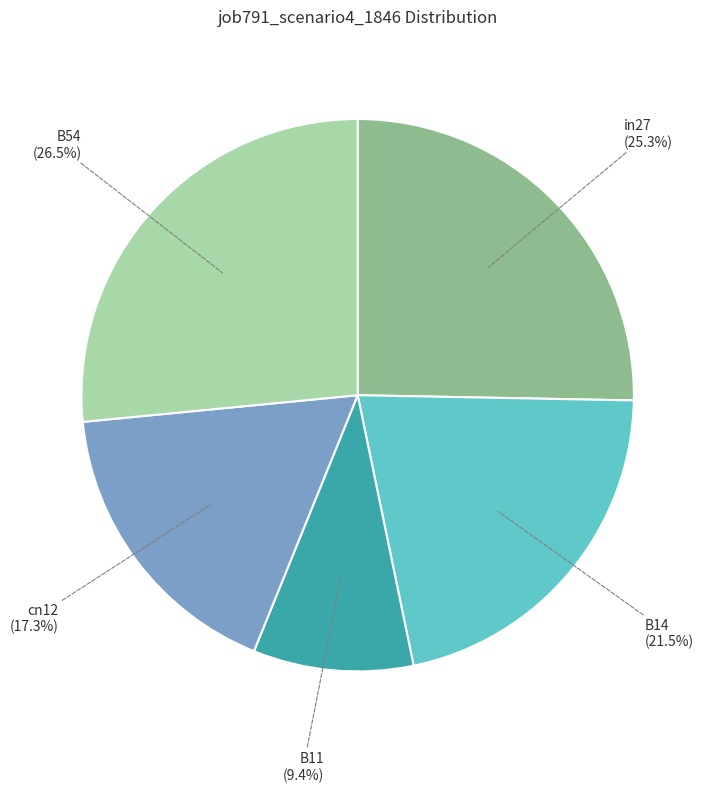

What percentage do B54 and in27 together represent?

51.8%